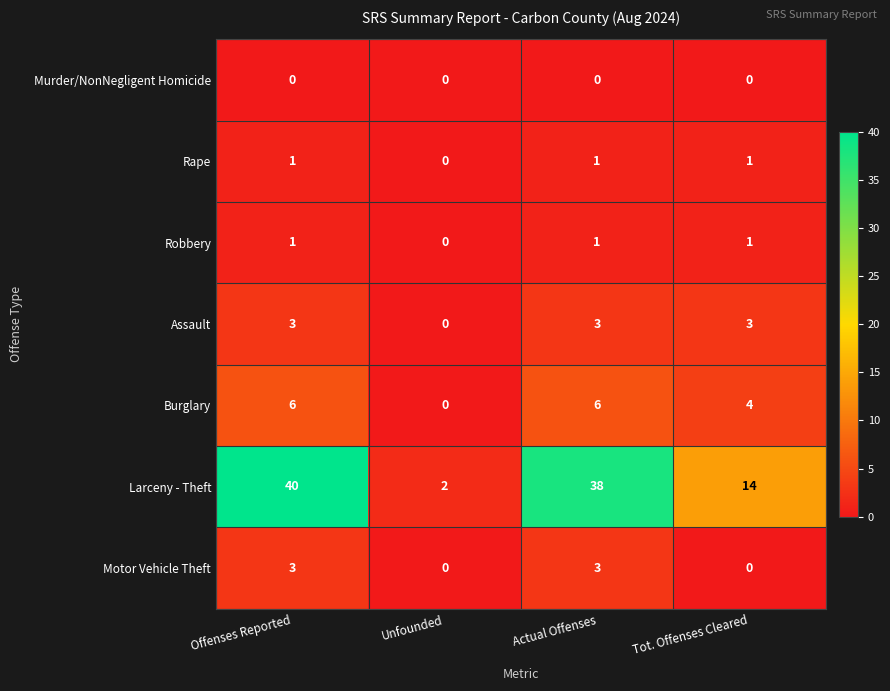

Count the Robbery values in the range 1 to 2.

3